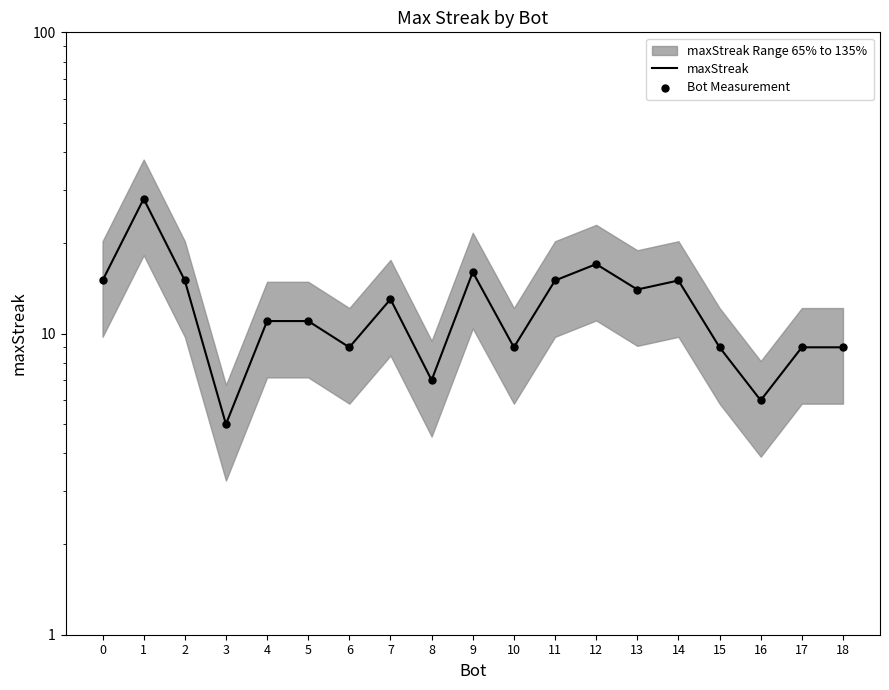

Which series has the widest spread of Y values?

maxStreak